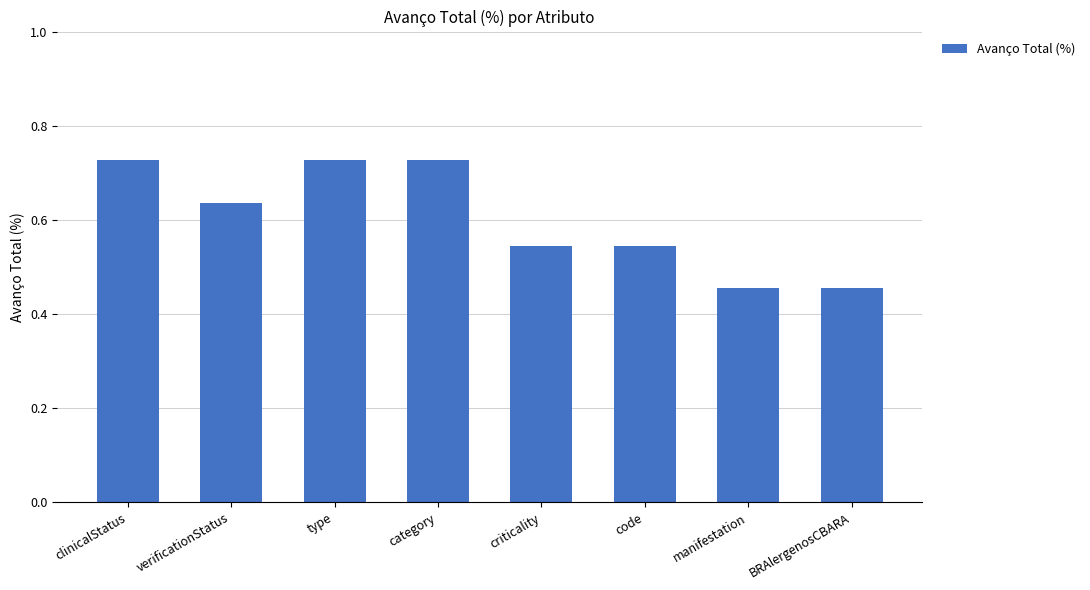

Is it true that the value at manifestation is 0.2?

False